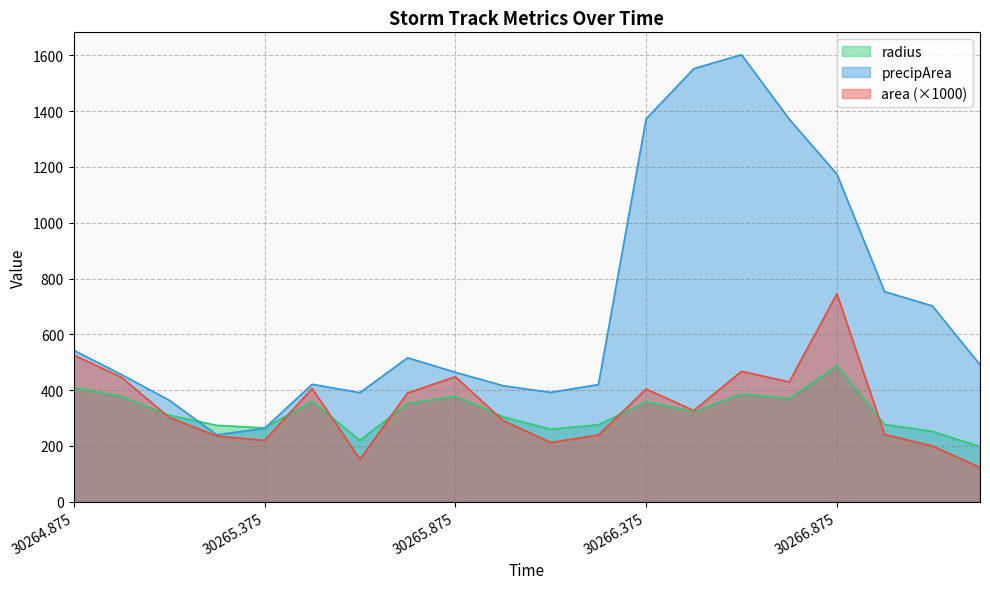

How many values in the area series exceed 326?

10